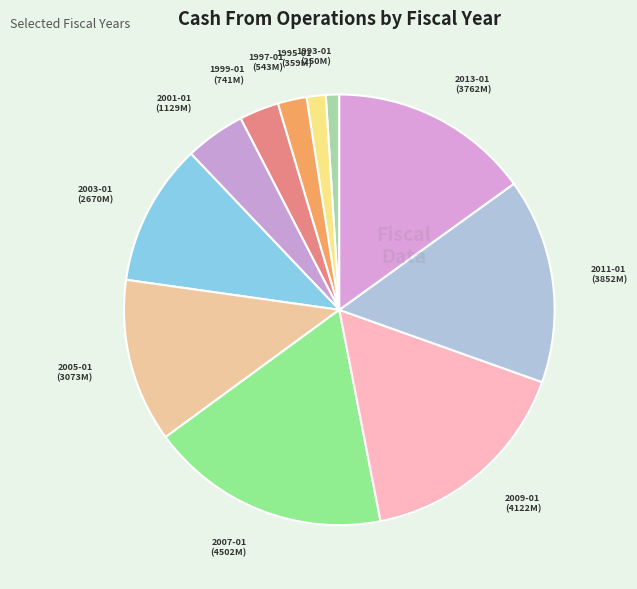

Which has a higher value, 2007-01 or 1997-01?

2007-01